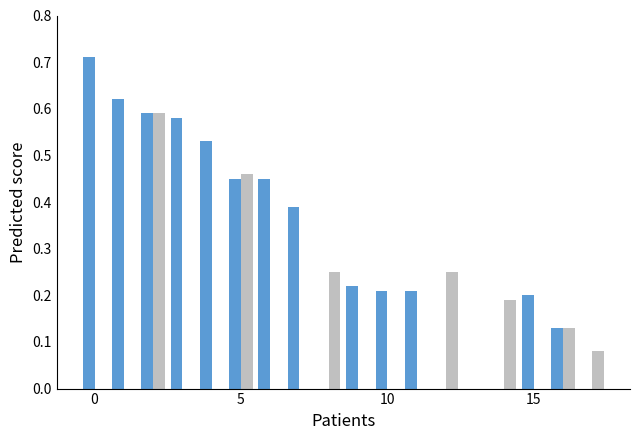

How many series are shown in this chart?

2